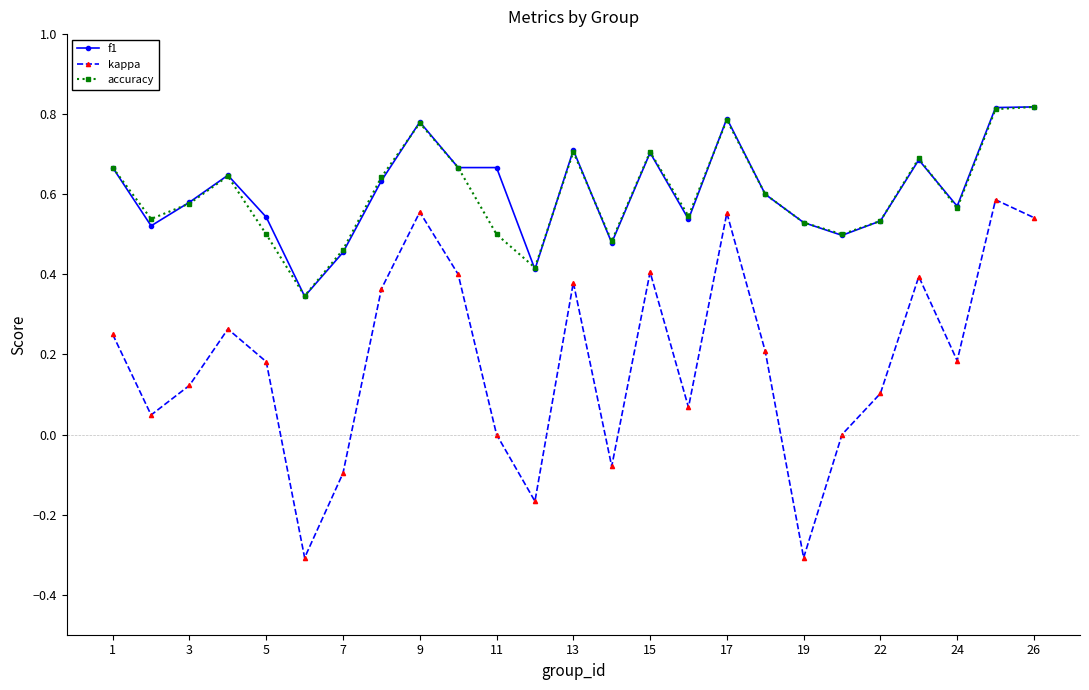

What is the smallest value displayed?

-0.3